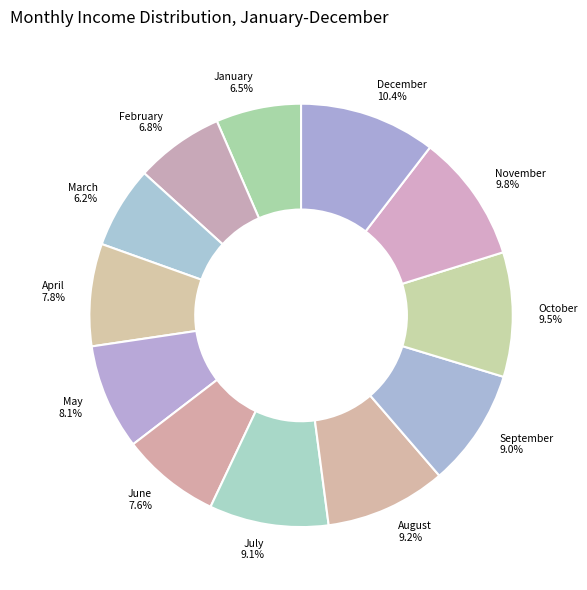

How much of the chart is everything except November?

90.2%